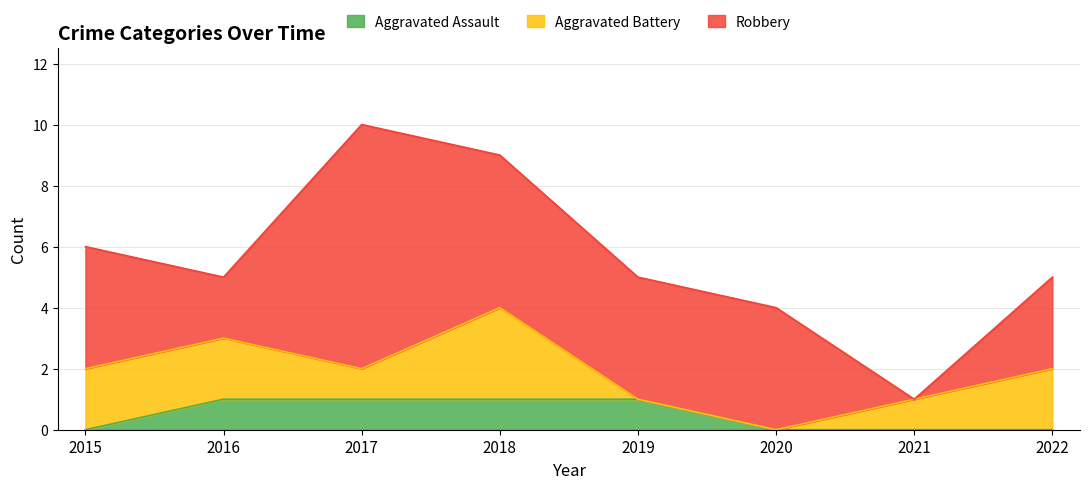

True or false: Aggravated Assault has more than 0 interior local peaks.

False